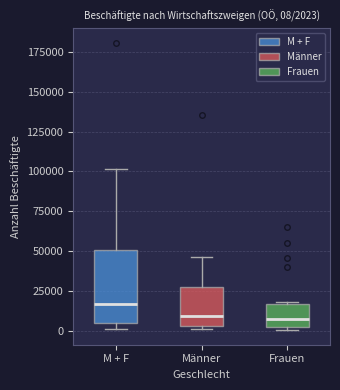

Comparing the boxes themselves (not the whiskers), which one is the tallest?

M + F